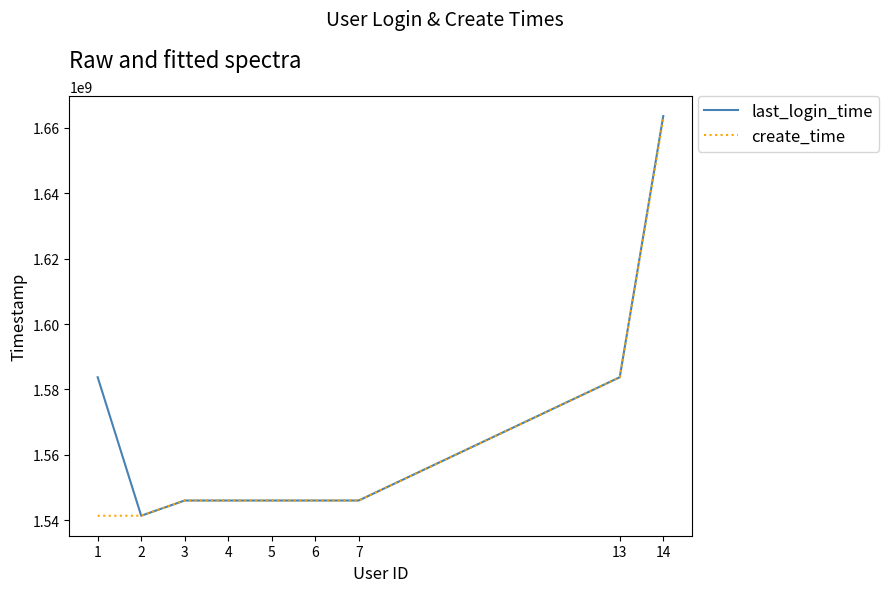

The last_login_time series shows 2641864323 at 13. True or false?

False